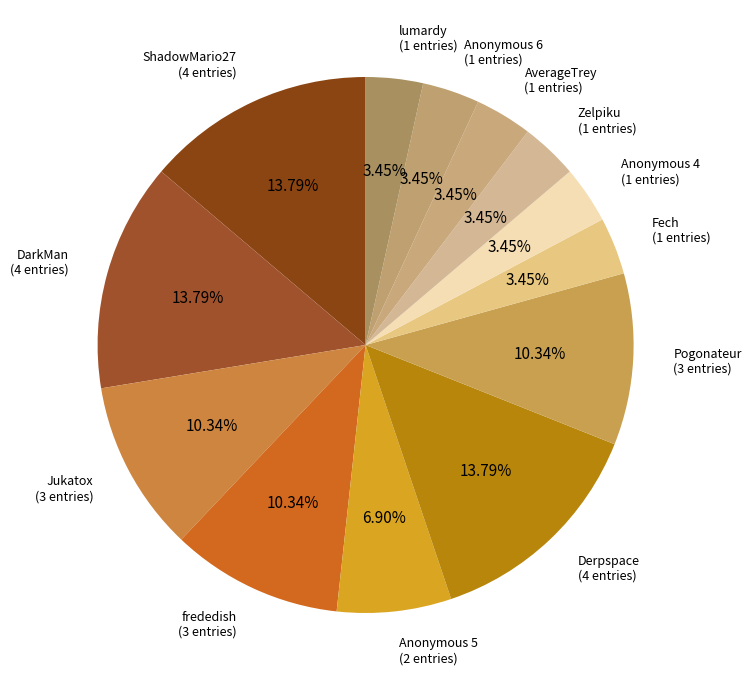

How many slices are in this pie chart?

13